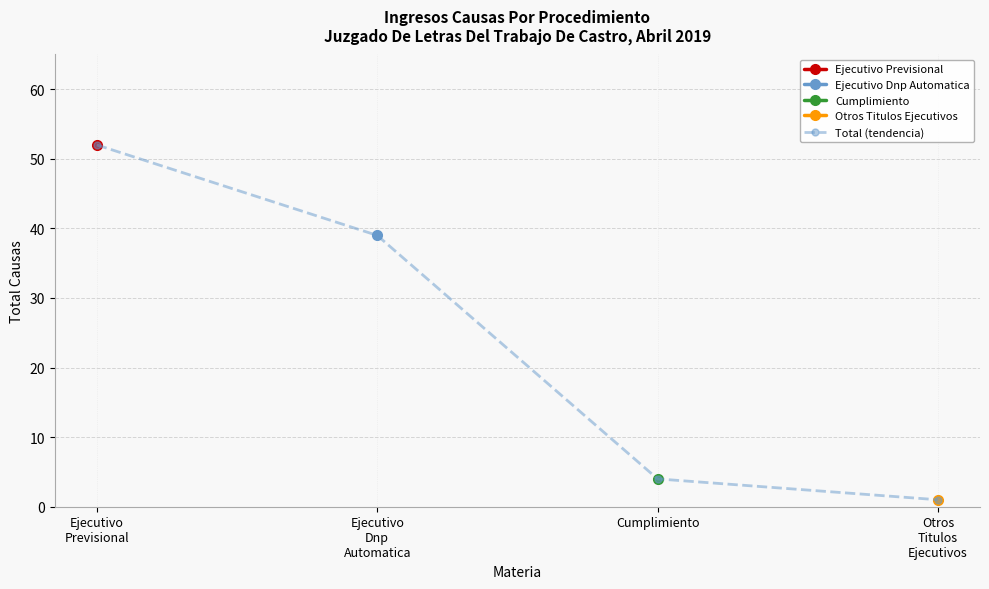

True or false: Total (tendencia) has more than 1 interior local peaks.

False